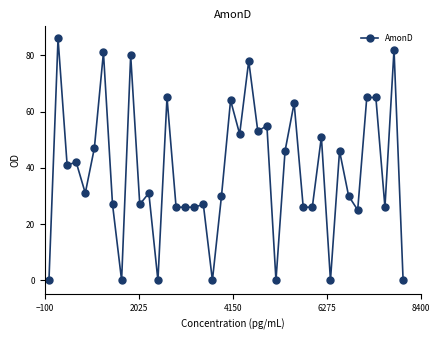

What is the value of the 17th point from the left?

26